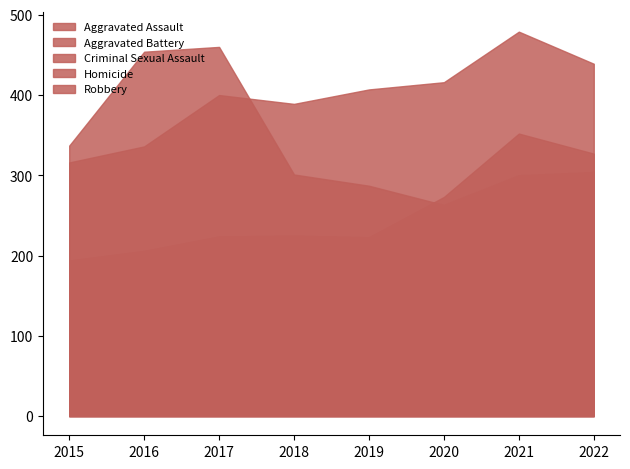

Where is the first local maximum for Aggravated Battery?

2017